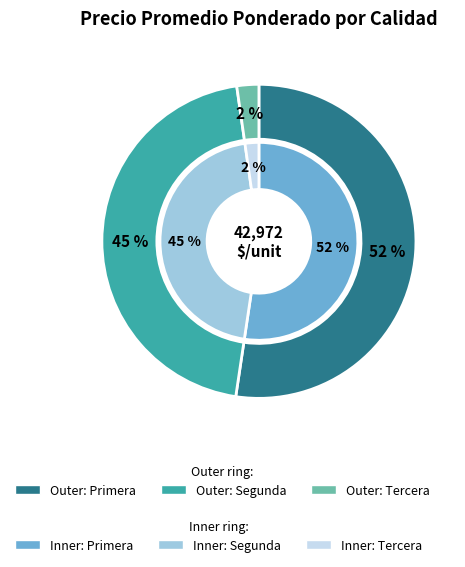

Rank the categories by value from highest to lowest.

Primera, Segunda, Tercera